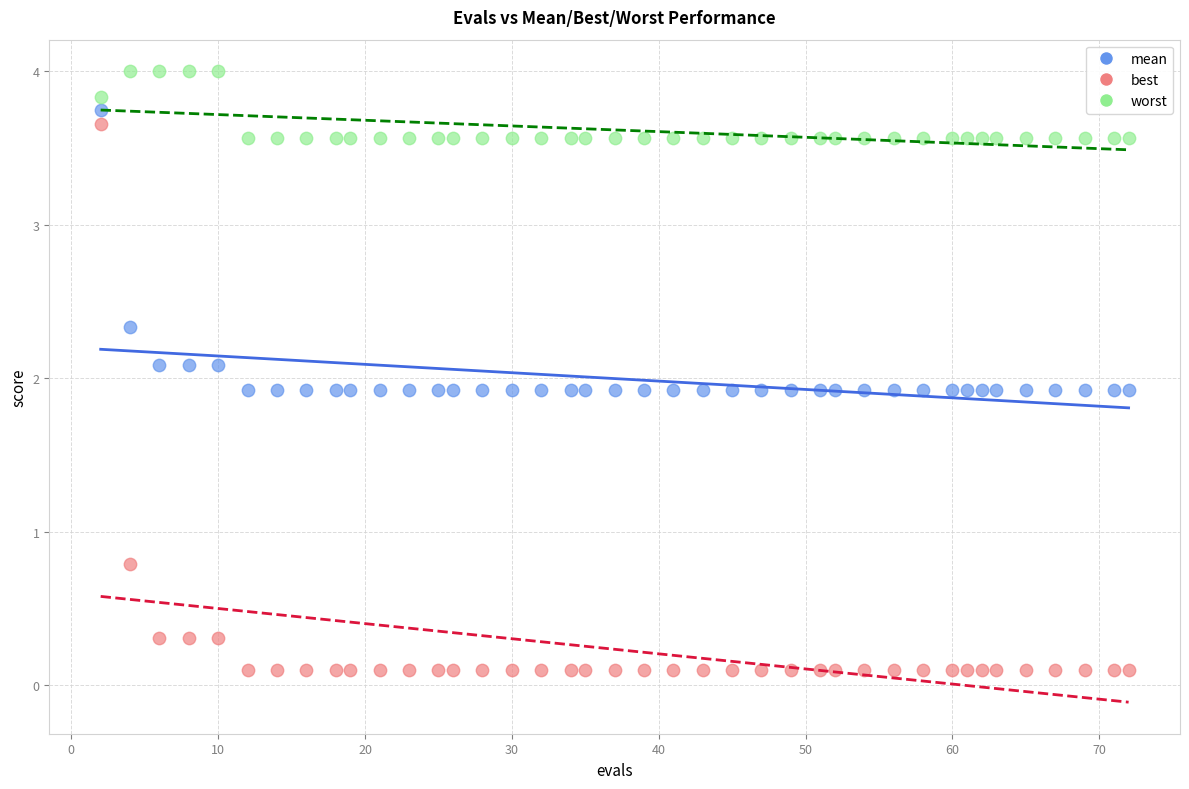

In the best series, what Y value is closest to 1?

0.8